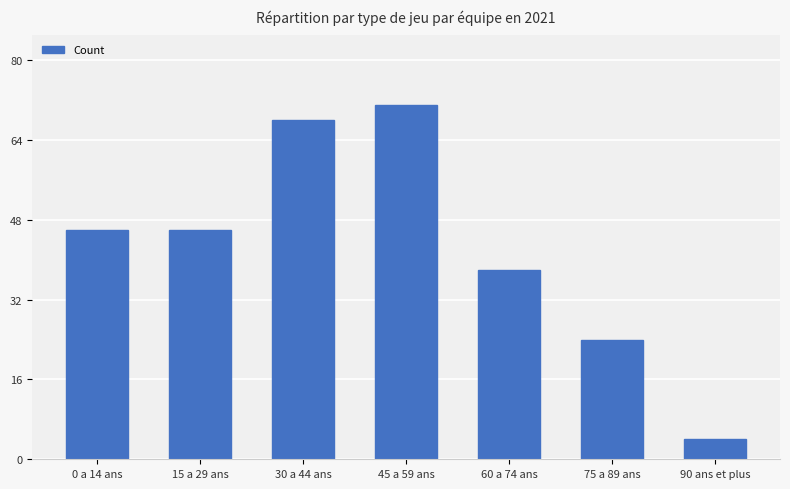

Is it true that the value at 30 a 44 ans is 68?

True